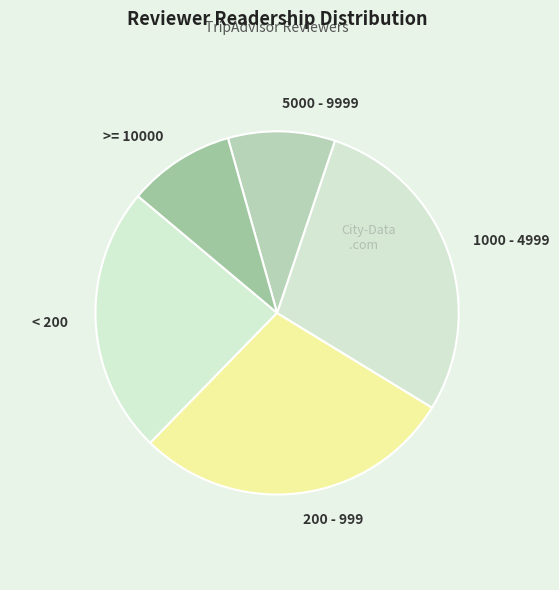

True or false: 5000 - 9999 accounts for 10% of the total.

True